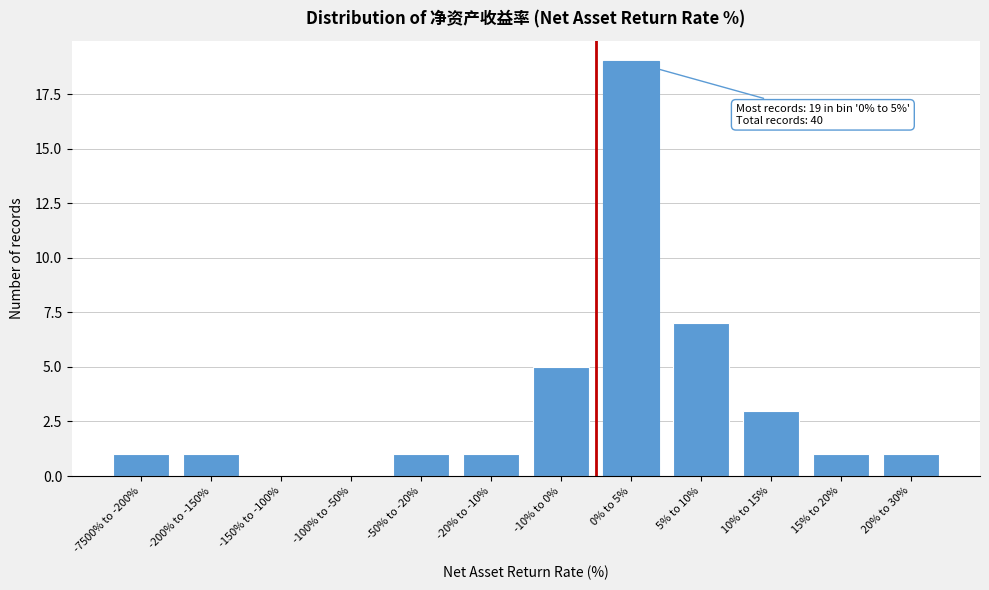

Reading right to left, list all the values displayed in this chart.

20% to 30%=1	15% to 20%=1	10% to 15%=3	5% to 10%=7	0% to 5%=19	-10% to 0%=5	-20% to -10%=1	-50% to -20%=1	-100% to -50%=0	-150% to -100%=0	-200% to -150%=1	-7500% to -200%=1